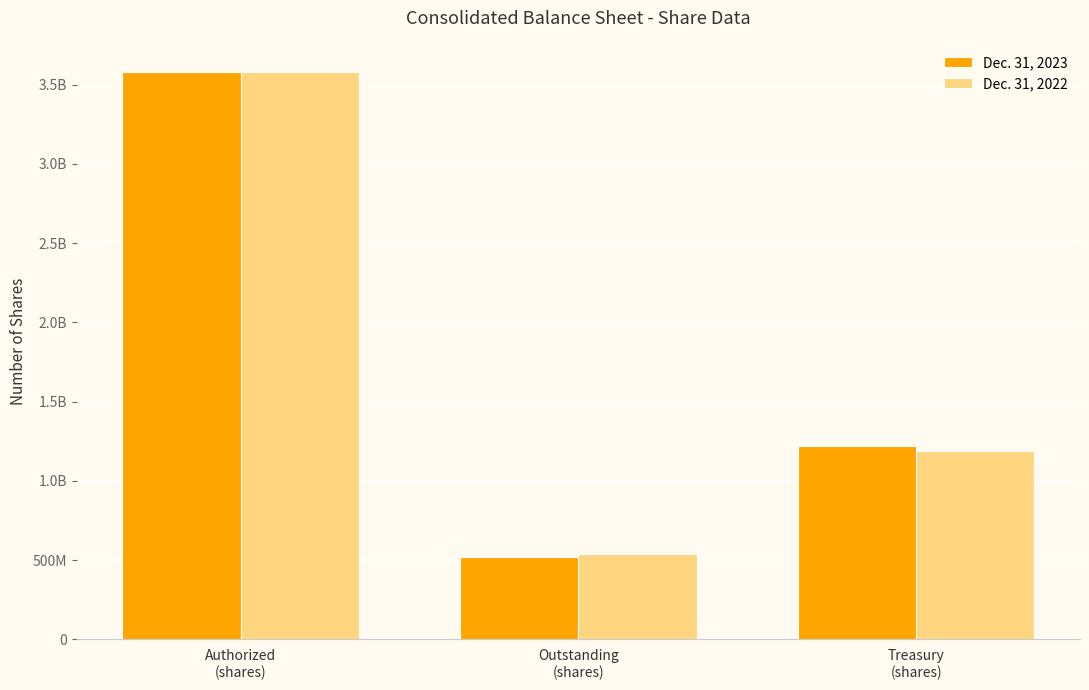

List the labels in order of Dec. 31, 2022 value, largest first.

Authorized
(shares), Treasury
(shares), Outstanding
(shares)